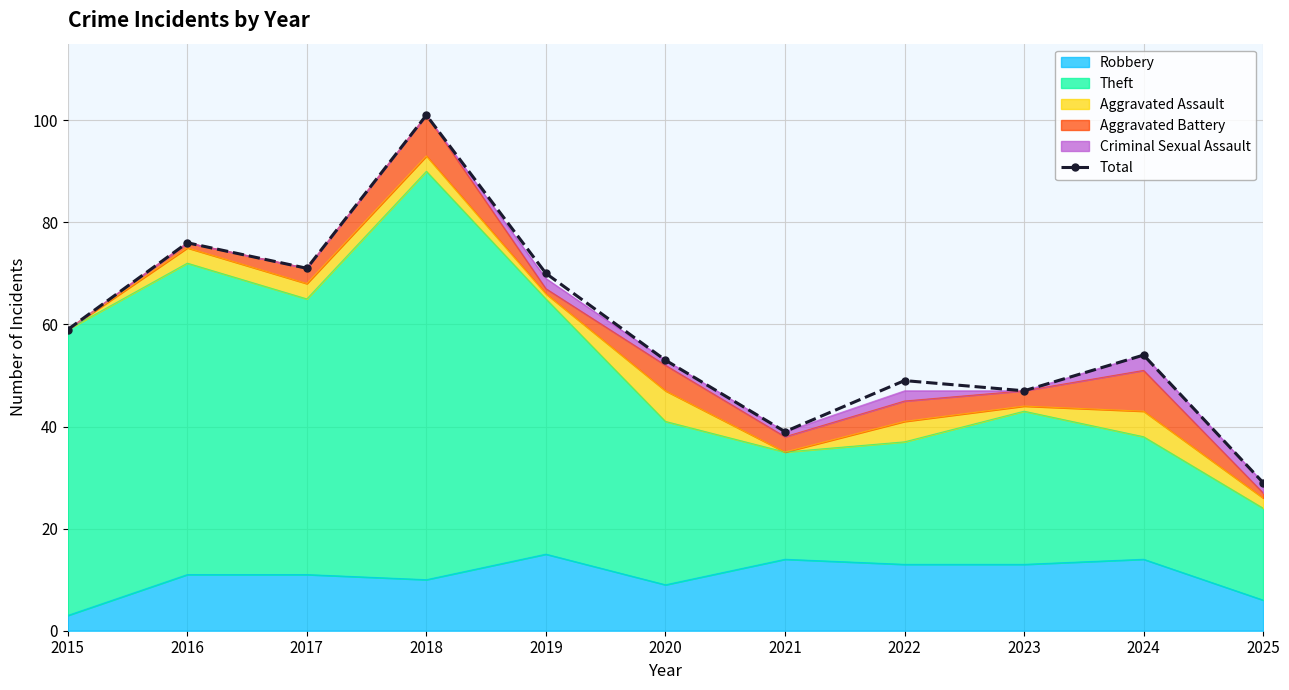

Reading right to left, extract all data points from this chart.

2025=29	2024=54	2023=47	2022=49	2021=39	2020=53	2019=70	2018=101	2017=71	2016=76	2015=59